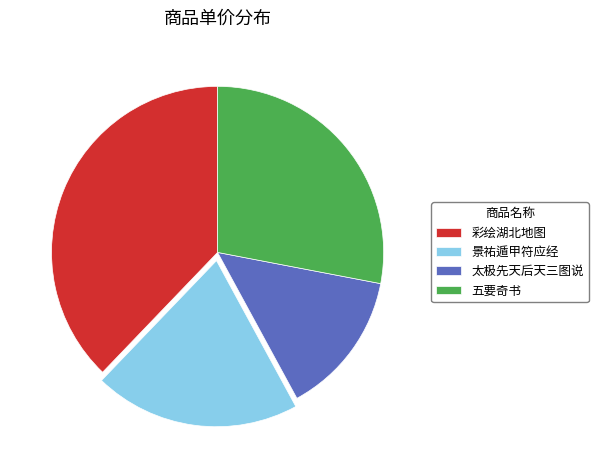

What is the ratio of the value at 五要奇书 to the value at 景祐遁甲符应经?

1.4